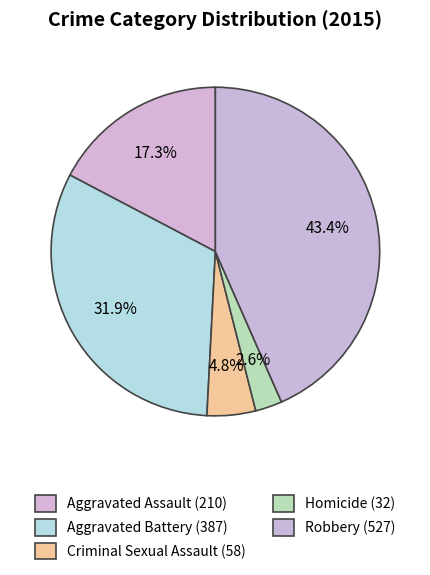

How many segments does this pie chart have?

5